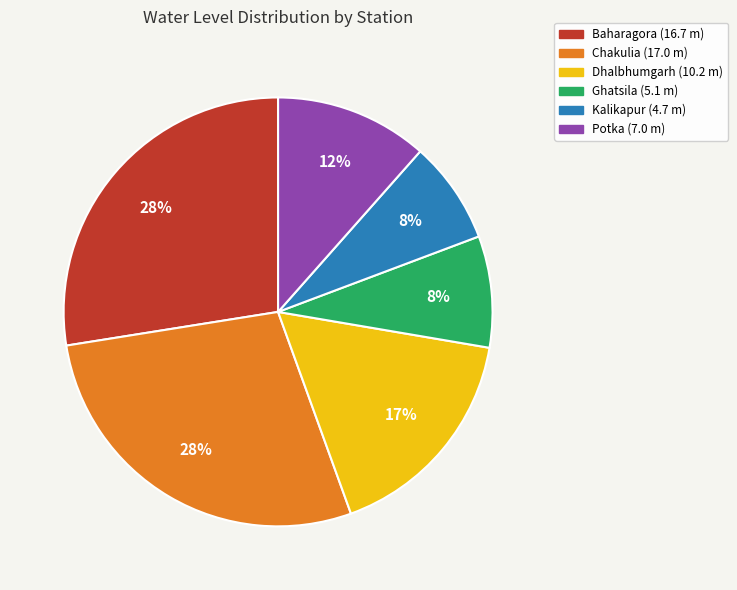

To the nearest percent, what is the combined percentage of Potka and Chakulia?

40%